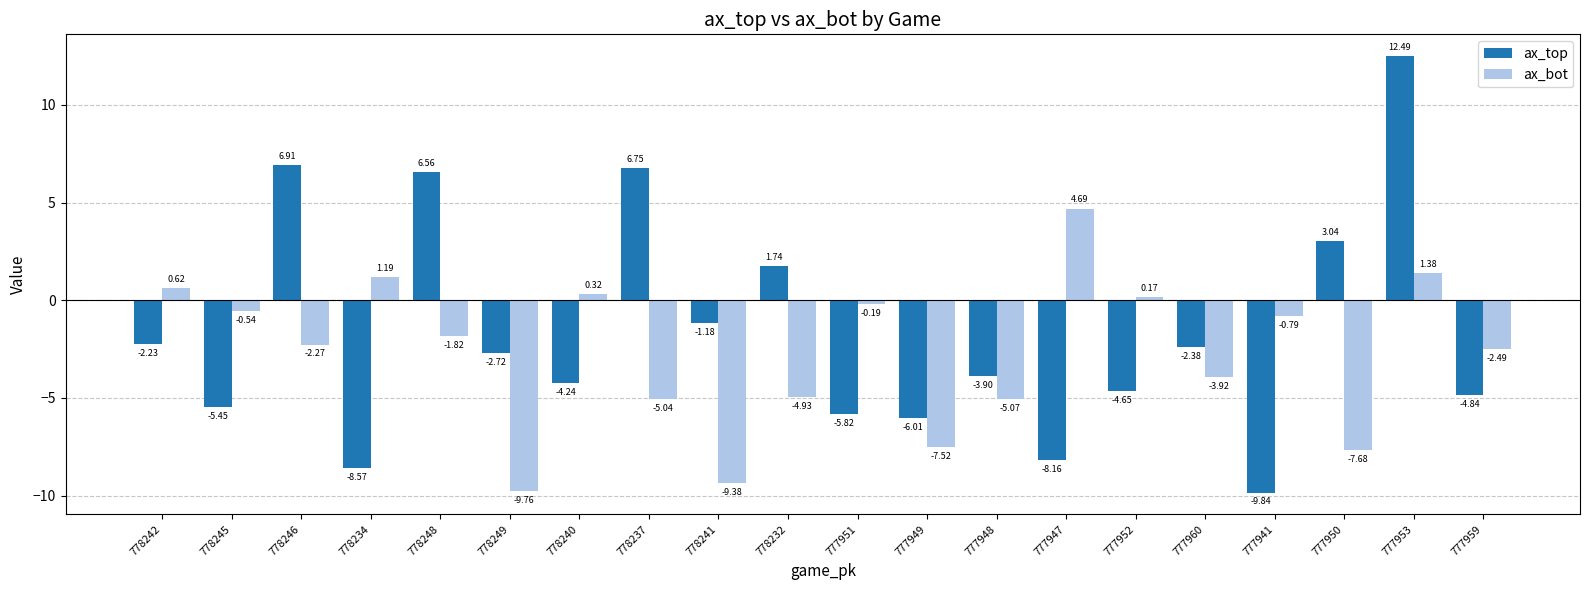

What is the difference between the highest and lowest values at 777960?

1.5